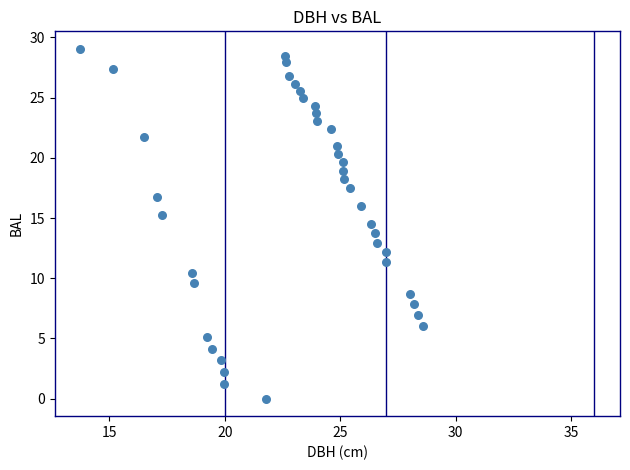

How many data points are displayed?

39